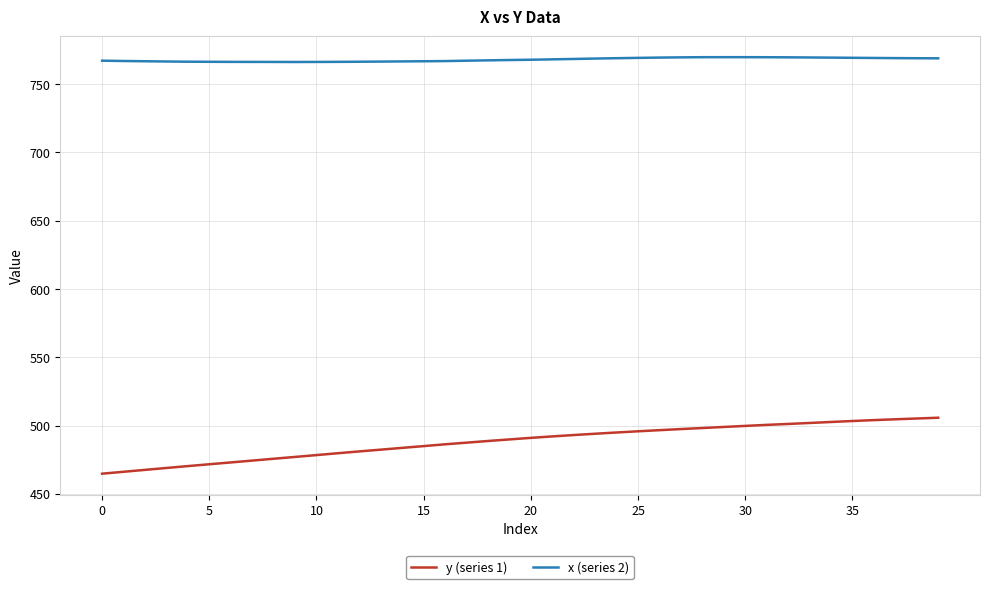

True or false: y (series 1) and x (series 2) cross at least once.

False